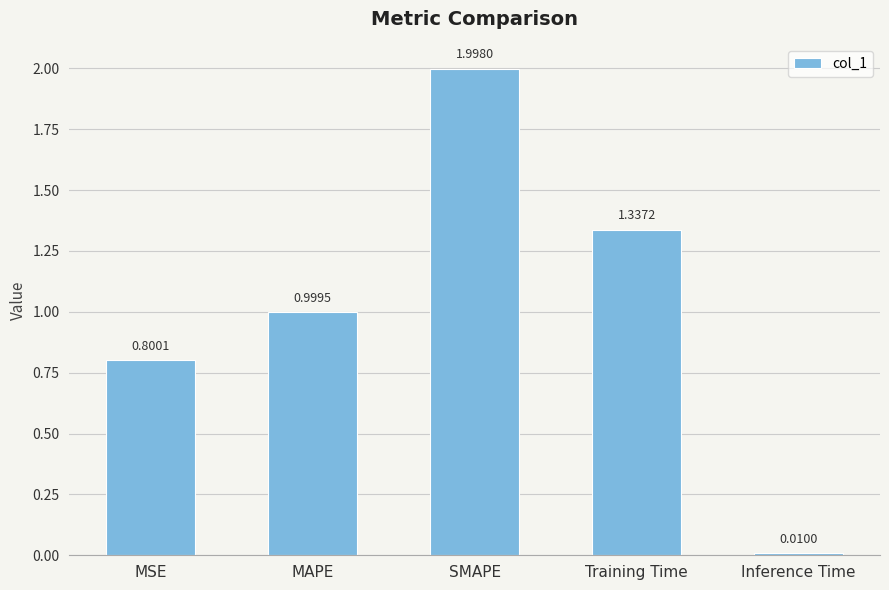

Is it true that the value at SMAPE is 2.0?

True